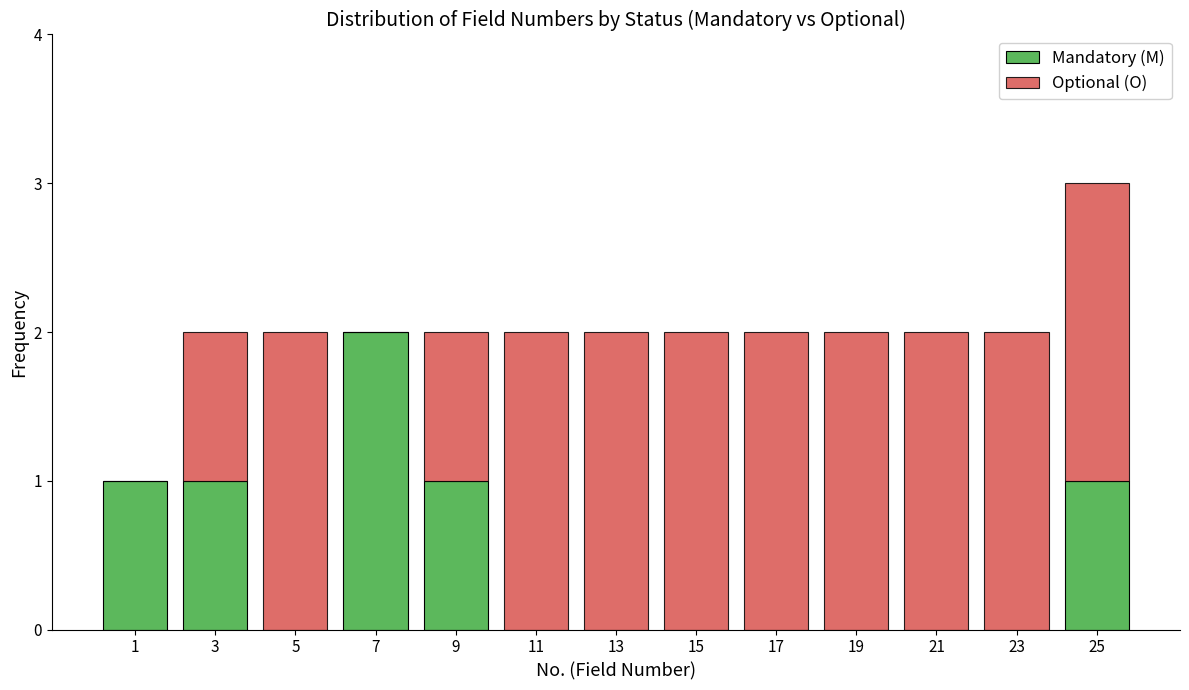

Does the chart contain stacked bars?

Yes